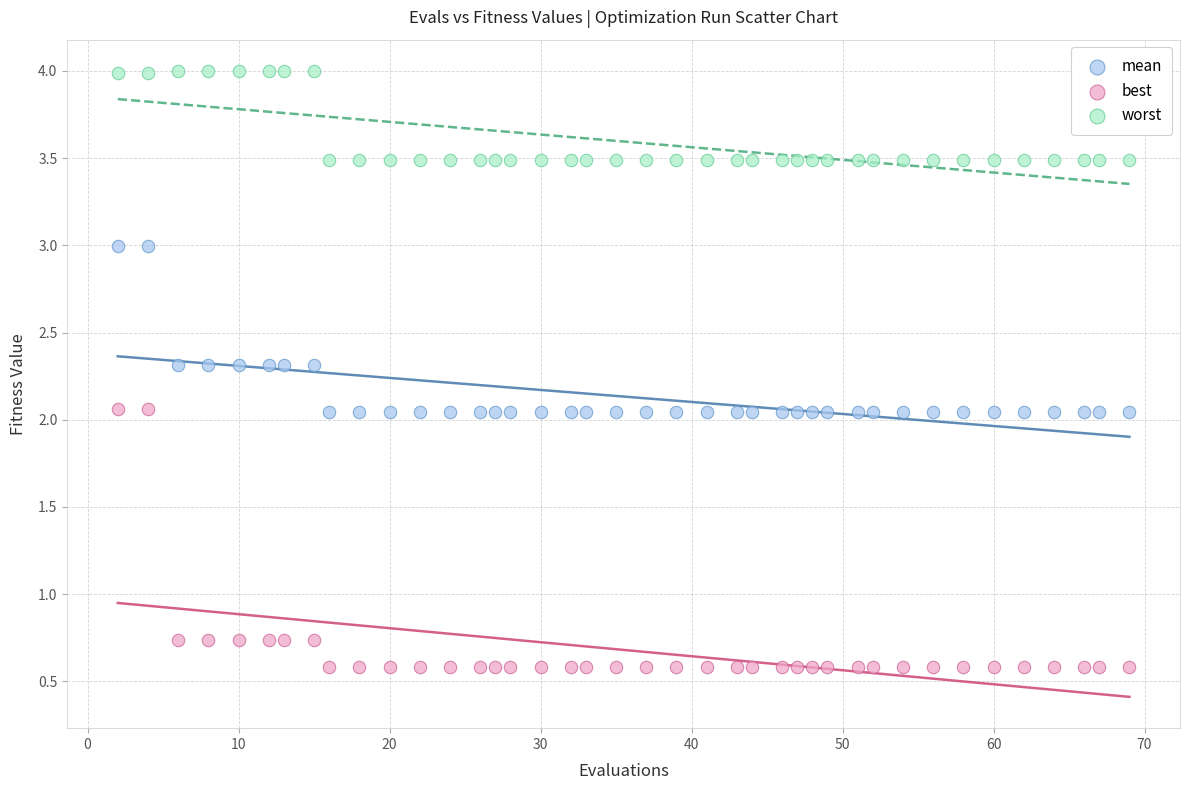

Which series contains the lowest Y value?

best